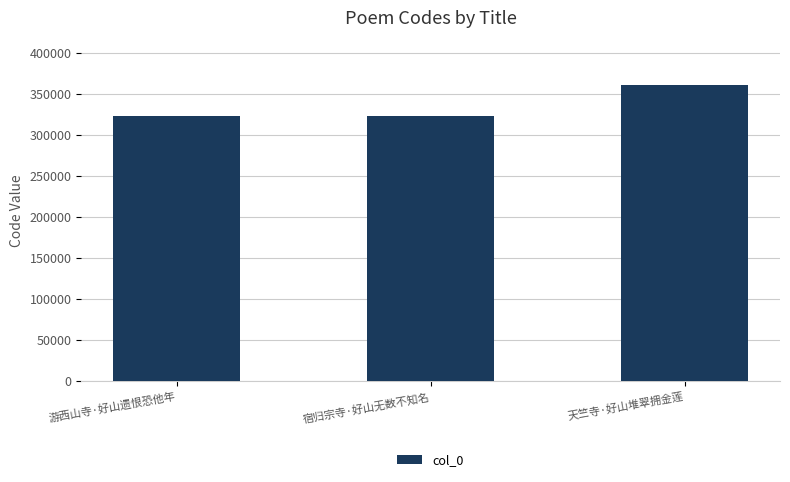

What is the change in value from 宿归宗寺·好山无数不知名 to 天竺寺·好山堆翠拥金莲?

+37184